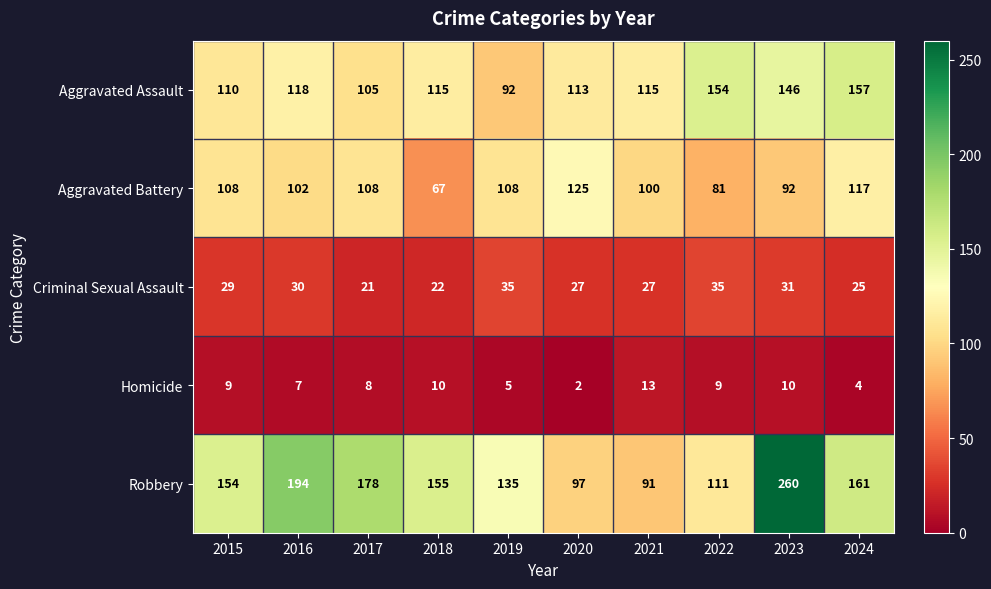

List the series in order of their peak value, highest first.

Robbery, Aggravated Assault, Aggravated Battery, Criminal Sexual Assault, Homicide